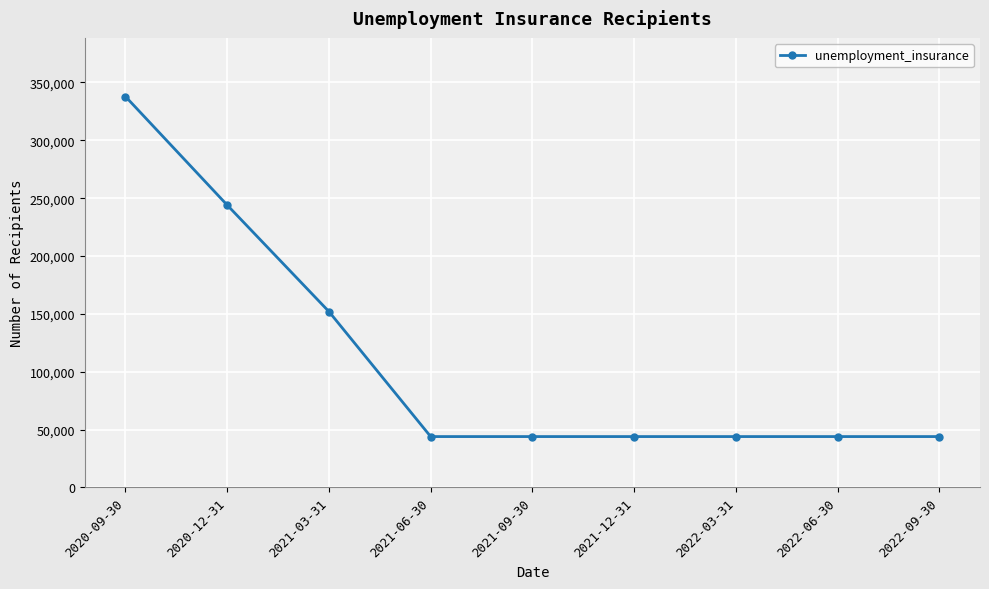

What is the smallest value displayed?

44000